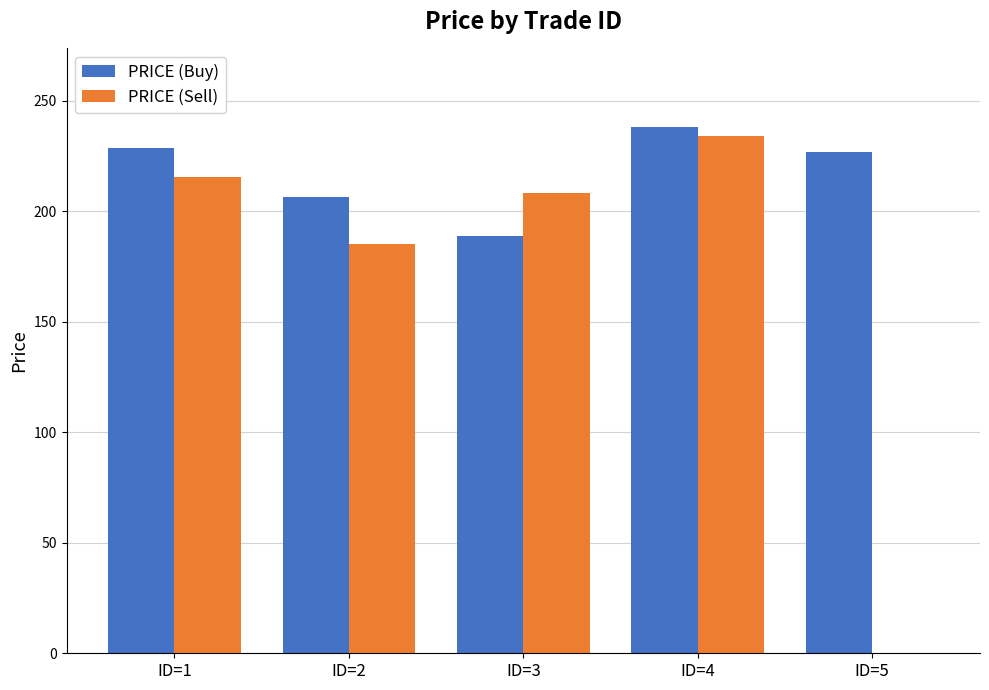

Reading left to right, list all the values displayed in this chart.

PRICE (Buy): 228.5	206.4	189.0	238.0	227.0
PRICE (Sell): 215.7	185.0	208.3	234.0	0.0